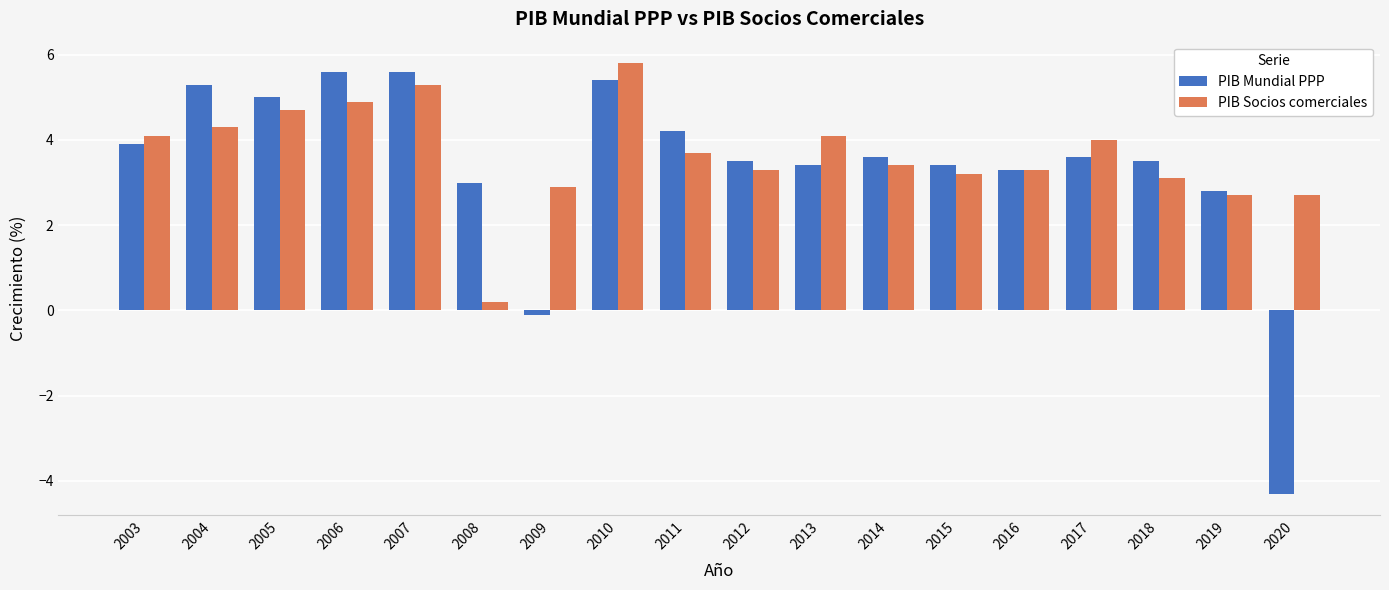

At how many categories does at least one series exceed -3?

18